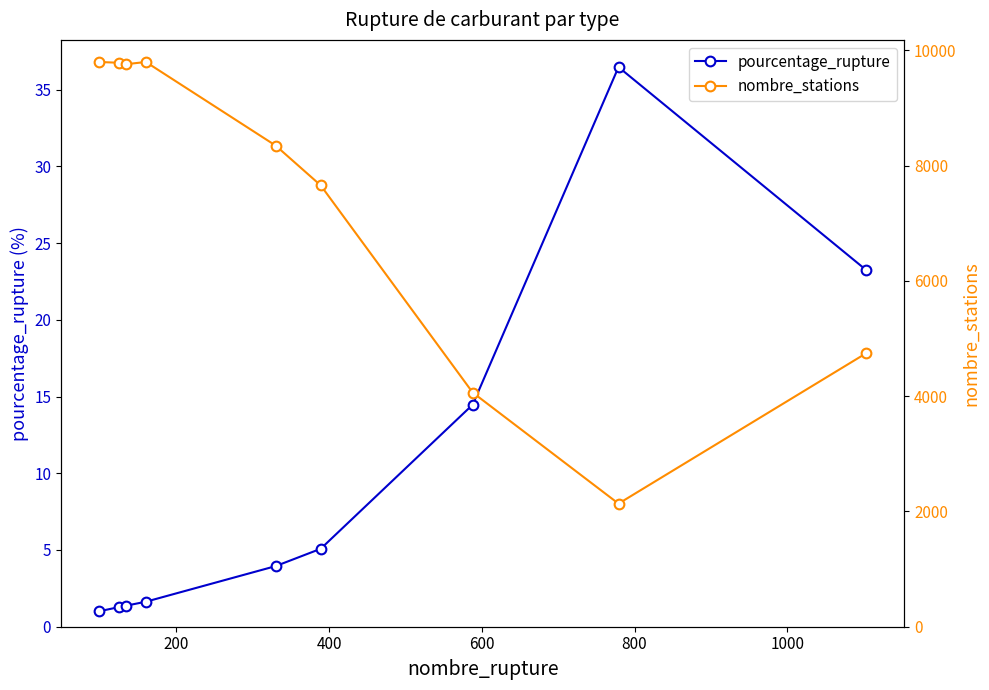

What is the value of the pourcentage_rupture point at the 4th from the left?

1.6